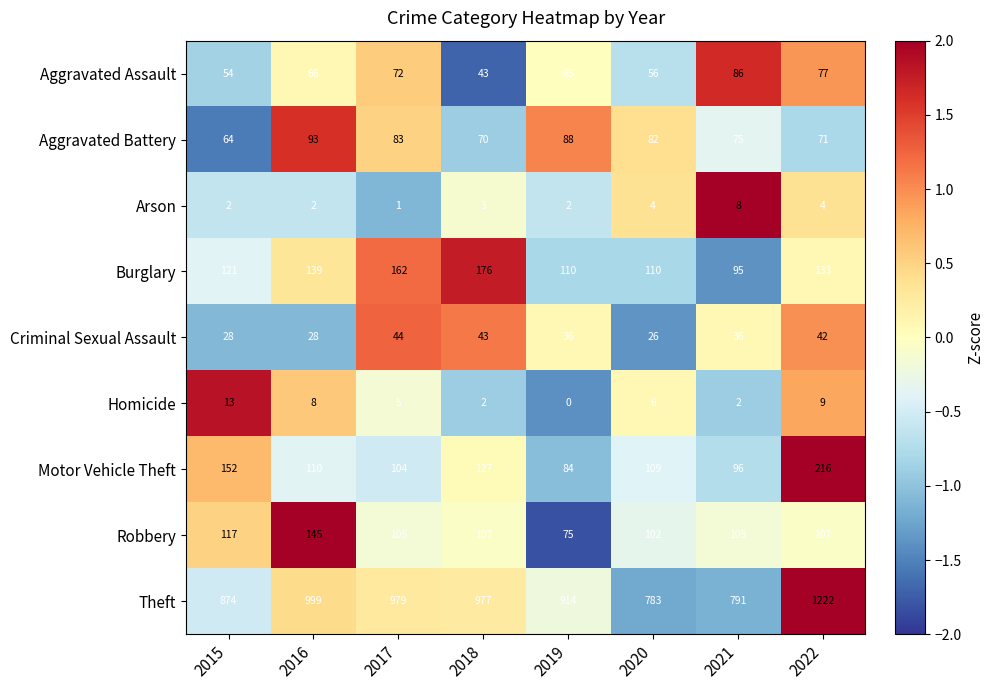

How many categories are shown in the chart?

8